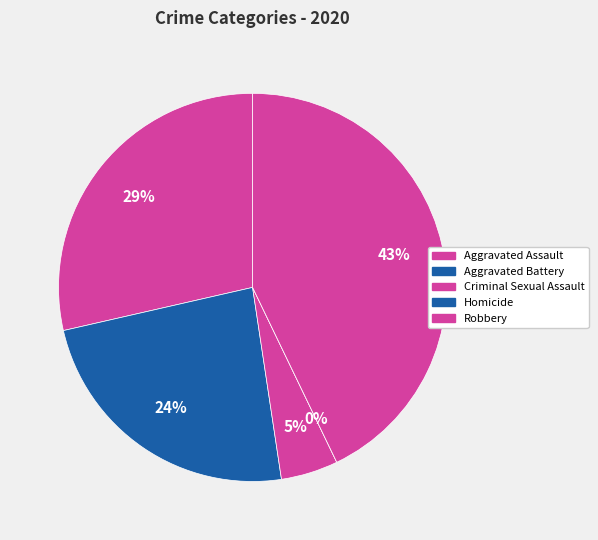

Which category has the smallest portion of the pie?

Homicide